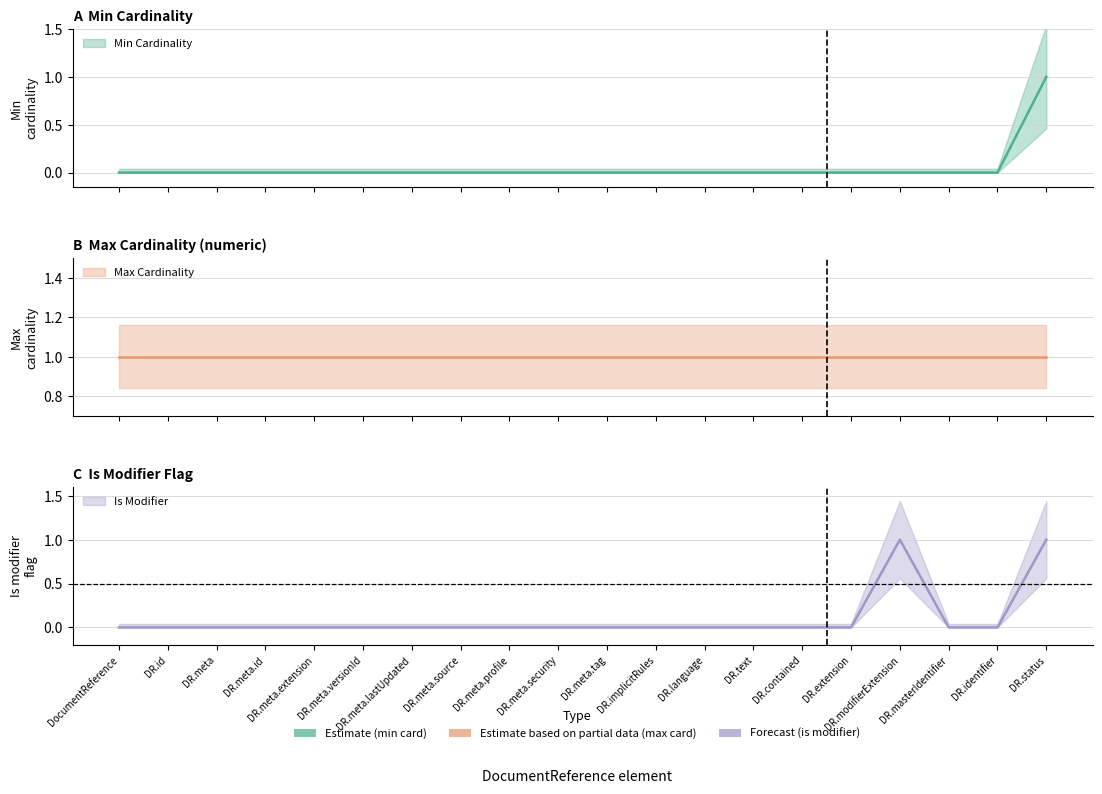

At which category is the sum across all series the highest?

DR.status